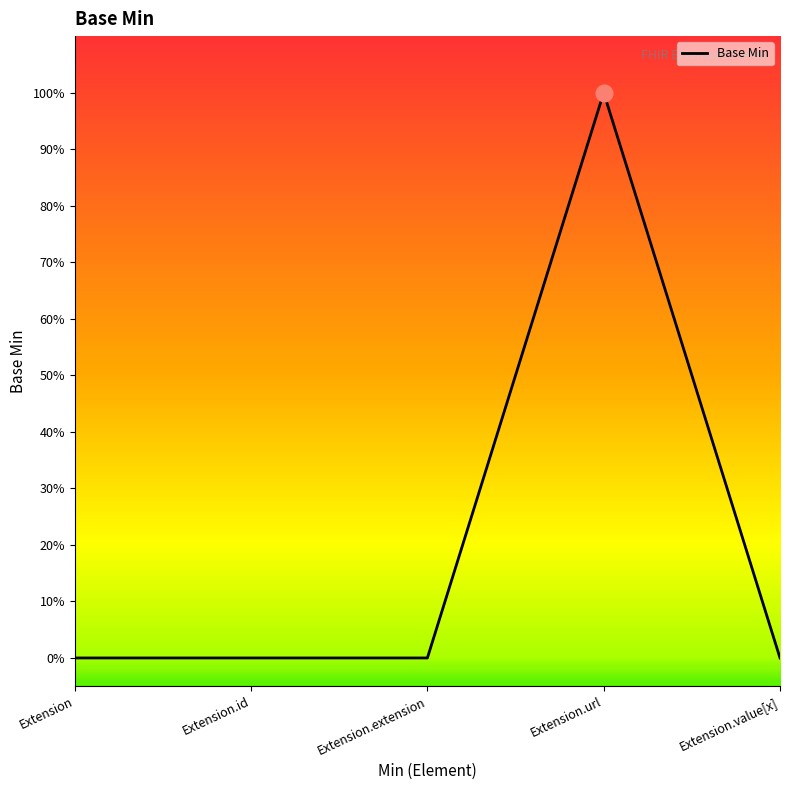

Is this an area chart (filled region under the line)?

No